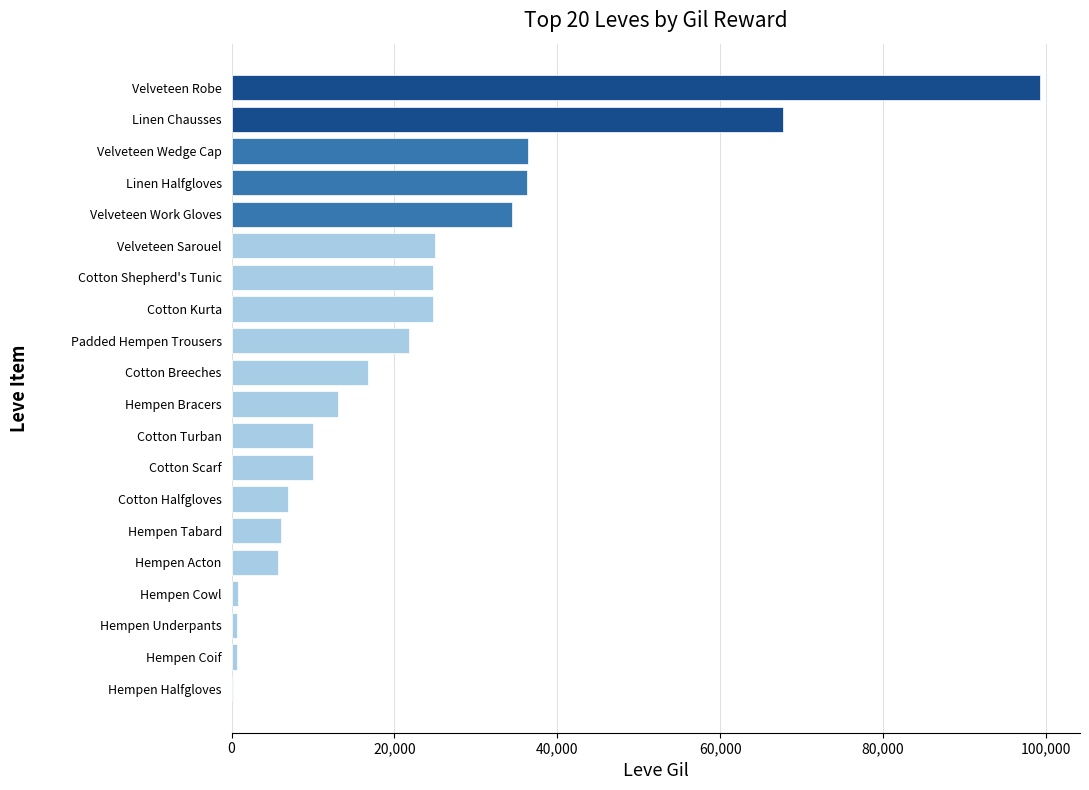

Where is the data nearest to the value 49690?

Velveteen Wedge Cap